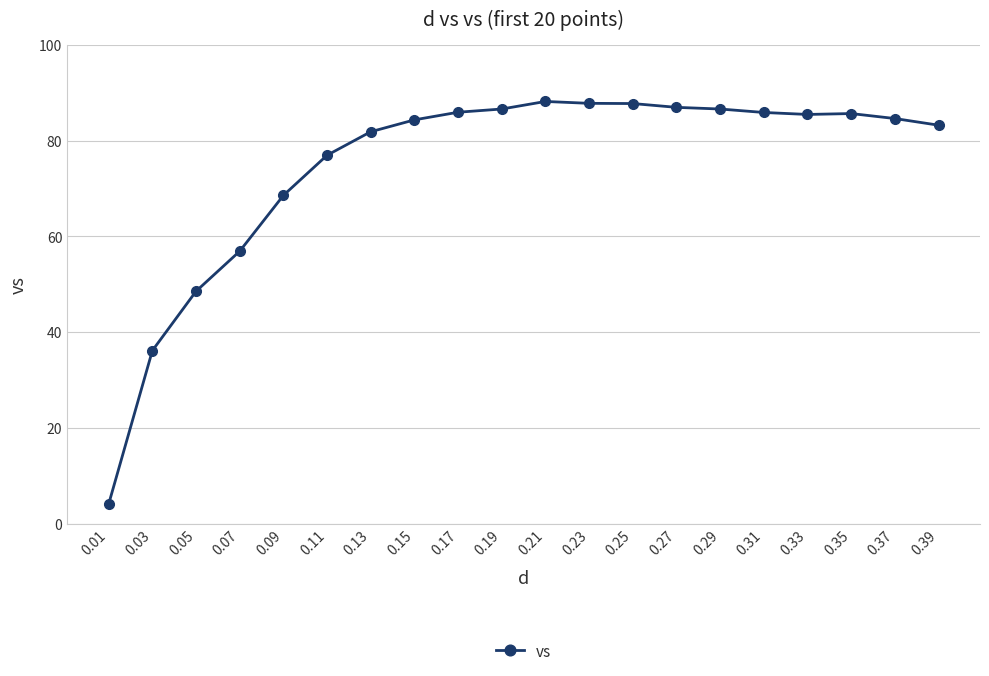

True or false: the data shows 86.6 at 0.19.

True